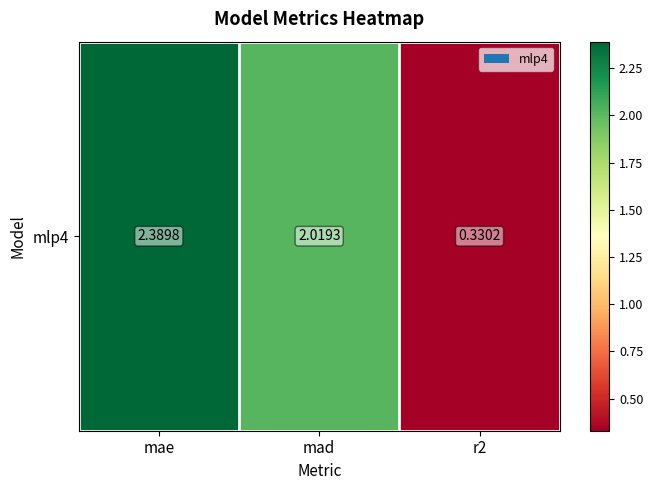

At which label is the value closest to 1?

r2